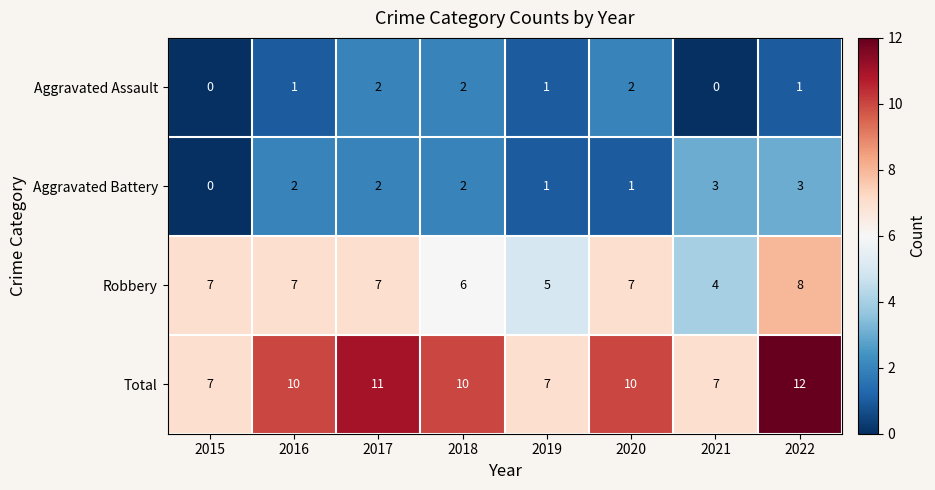

What is the difference between the maximum and minimum values in the Robbery series?

4